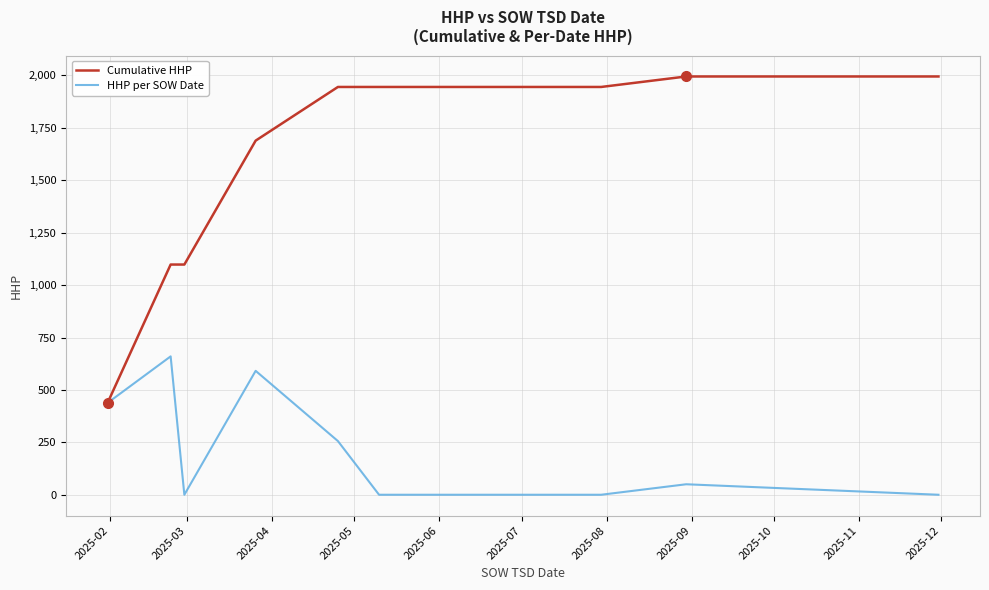

What is the highest value of the HHP per SOW Date series?

660